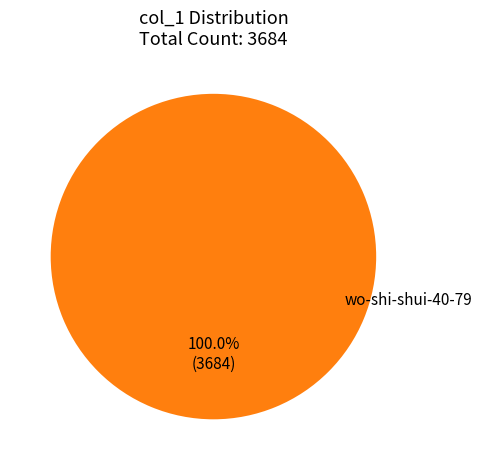

How many segments does this pie chart have?

1